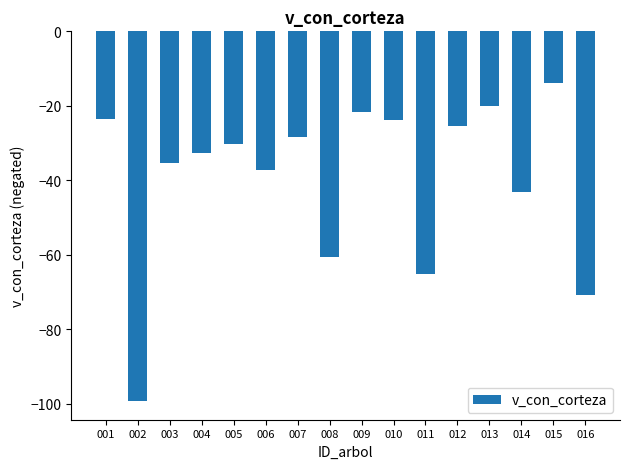

Does the chart contain any negative values?

Yes